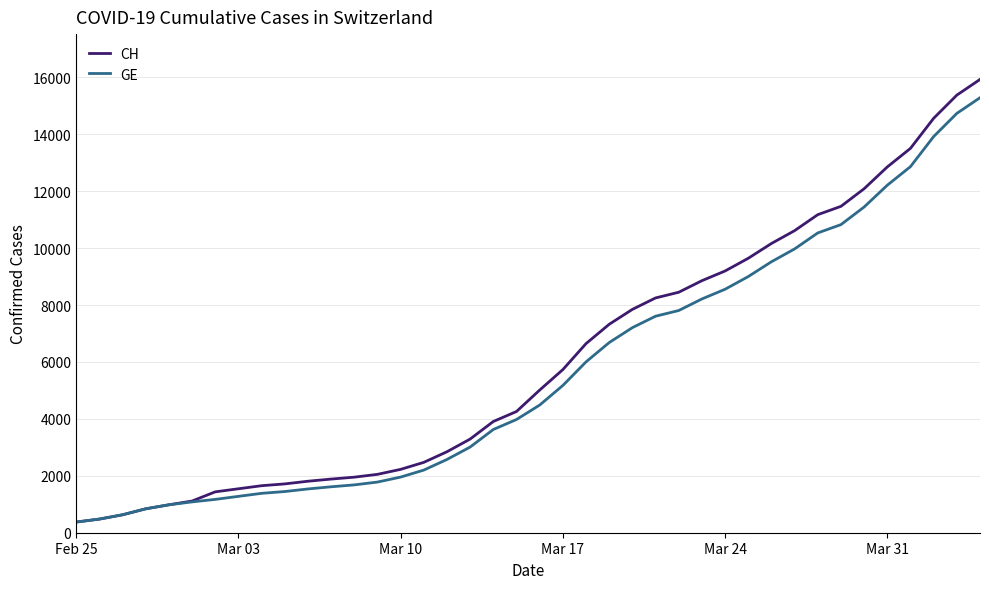

Which series has the widest spread of values?

CH